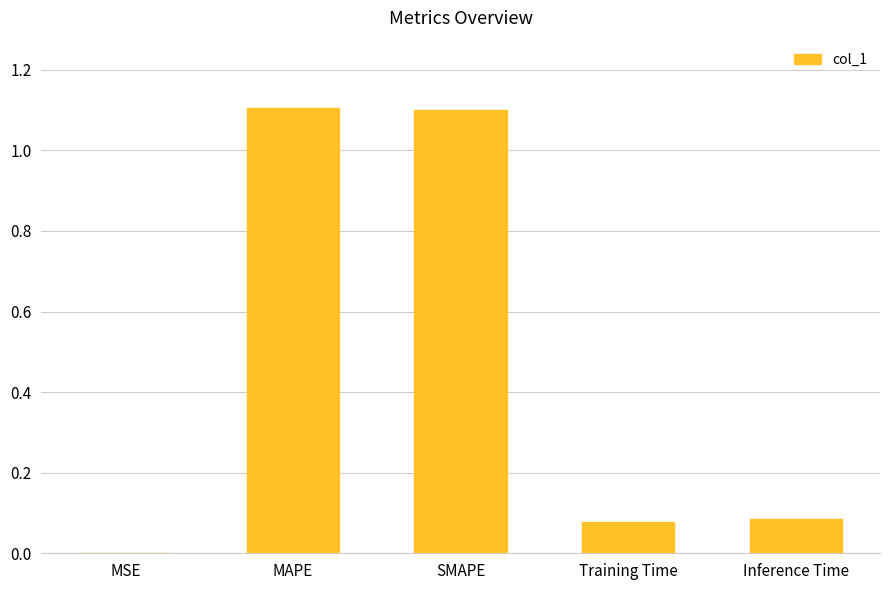

Between MSE and Training Time, which is larger?

Training Time